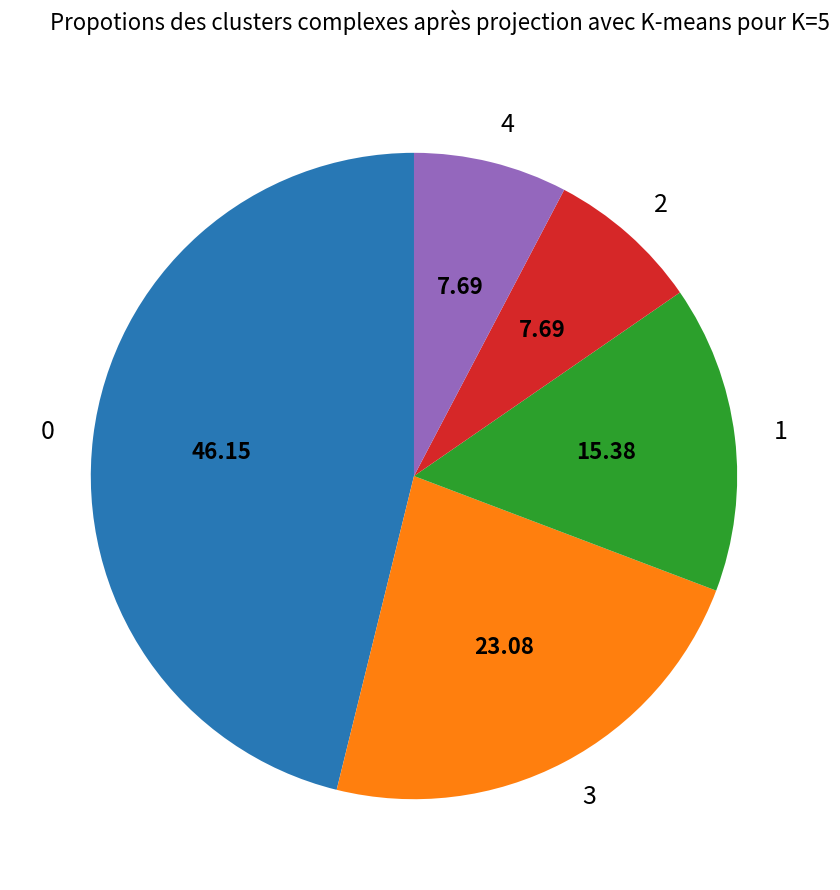

Between 2 and 3, which is larger?

3